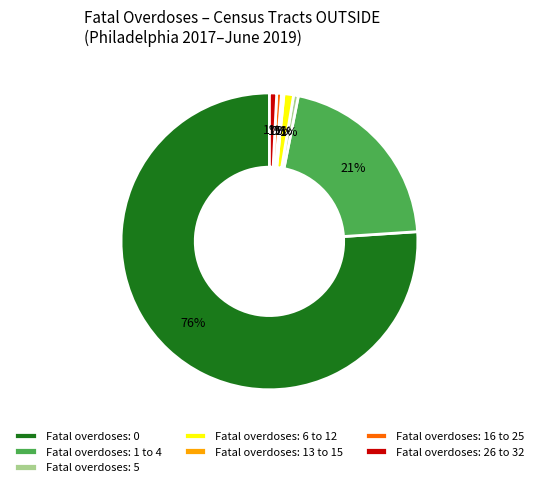

To the nearest percent, what is the average slice percentage?

14%